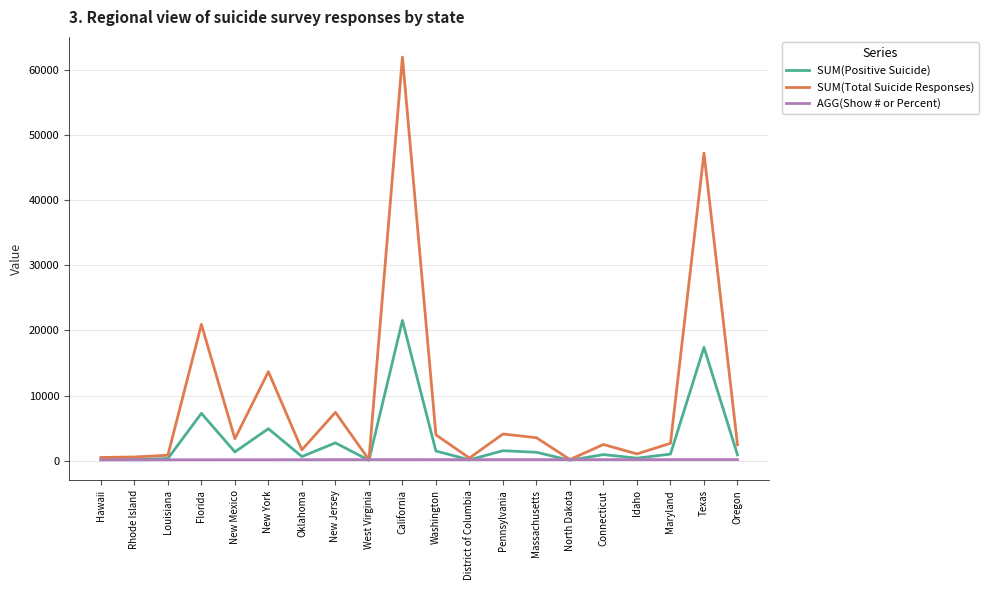

At which label is SUM(Total Suicide Responses) closest to 31089?

Florida